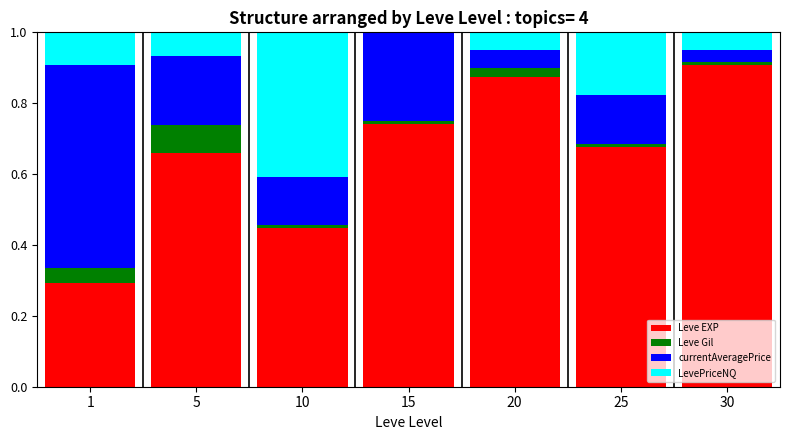

How many categories are shown in the chart?

7